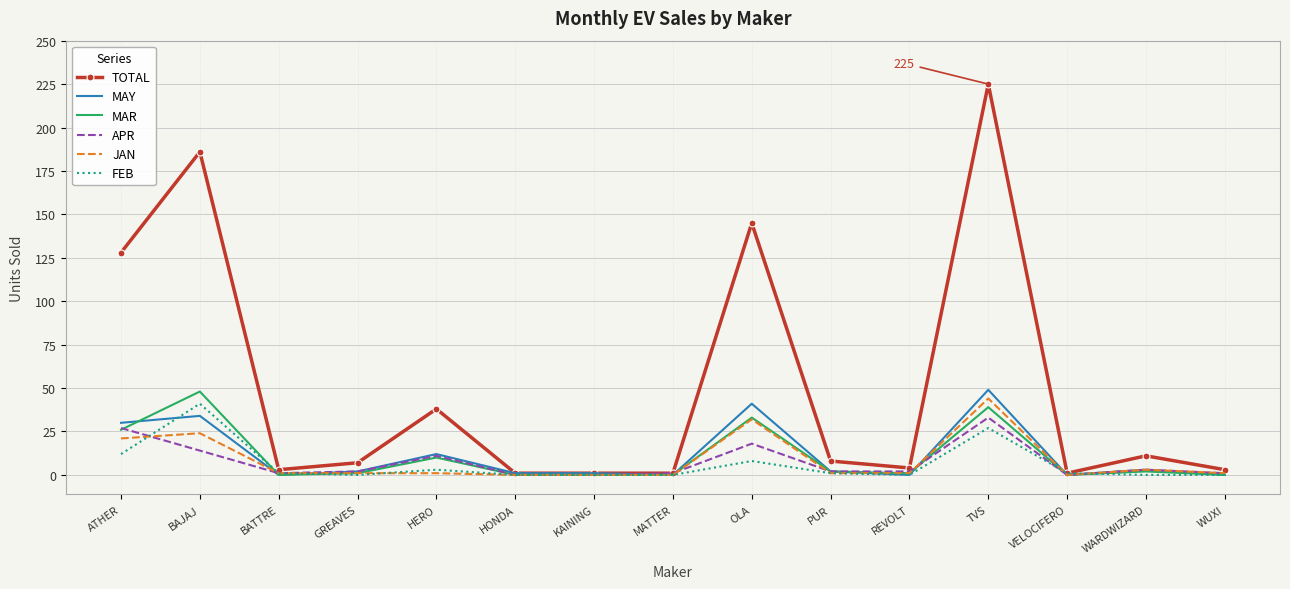

At how many categories does at least one series exceed 135?

3